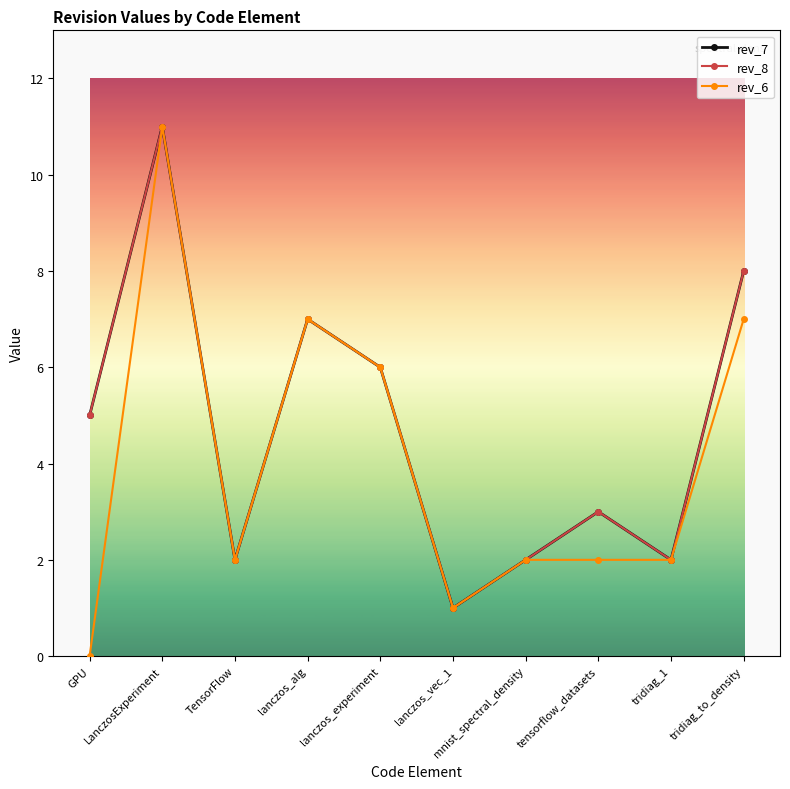

Which has a higher value, TensorFlow or LanczosExperiment?

LanczosExperiment